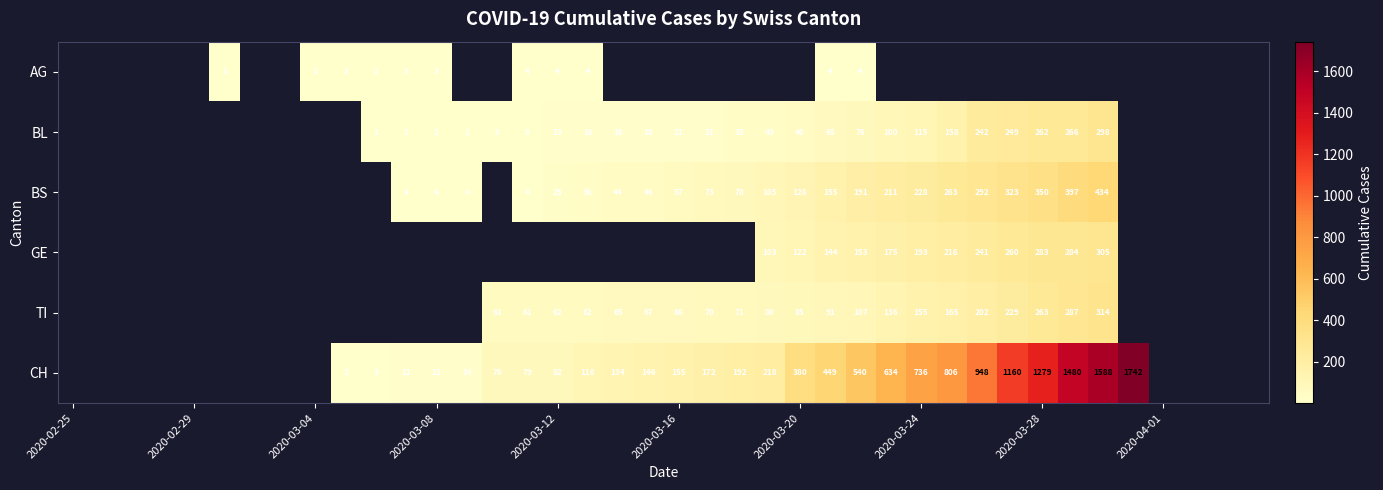

How many values in the TI series exceed 61?

19